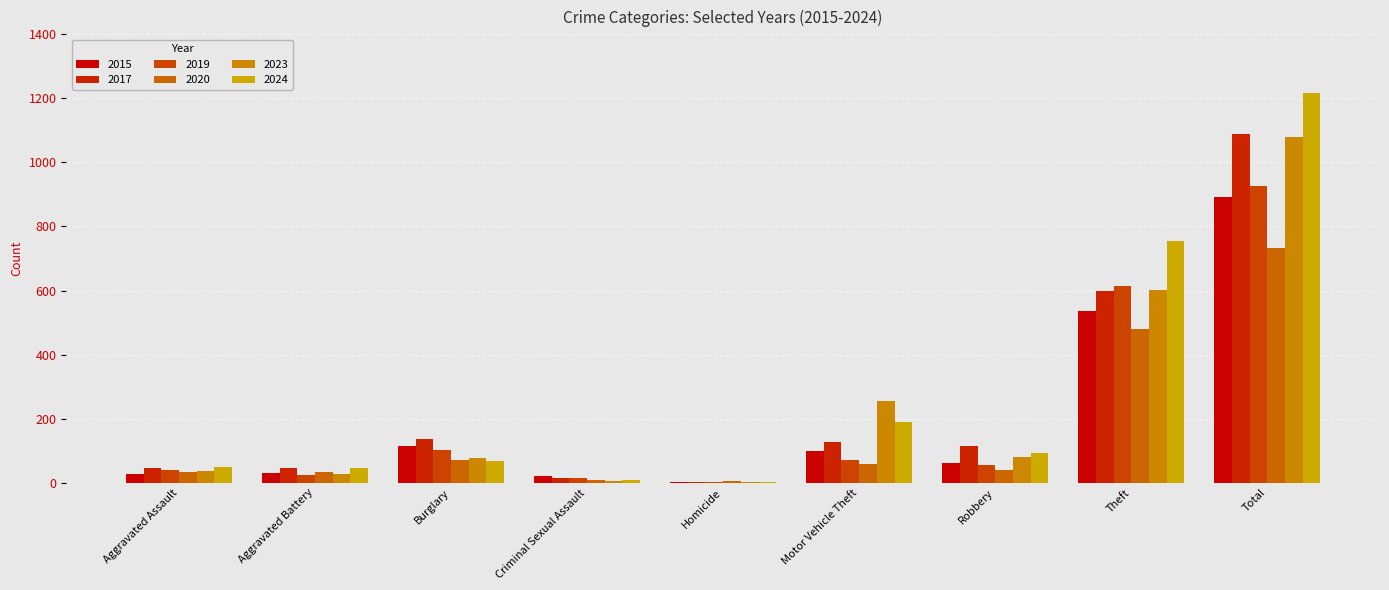

Reading left to right, what are all the values shown in this chart?

2015: 27	29	114	20	3	99	62	535	893
2017: 45	45	137	16	2	128	113	598	1088
2019: 40	25	101	15	3	70	55	613	926
2020: 33	33	71	9	4	57	41	481	732
2023: 37	26	77	4	1	254	79	601	1079
2024: 49	46	69	8	2	190	93	754	1218